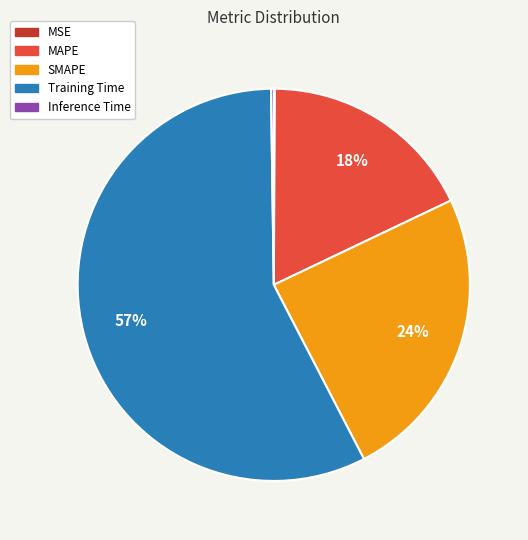

Which slice is the largest?

Training Time